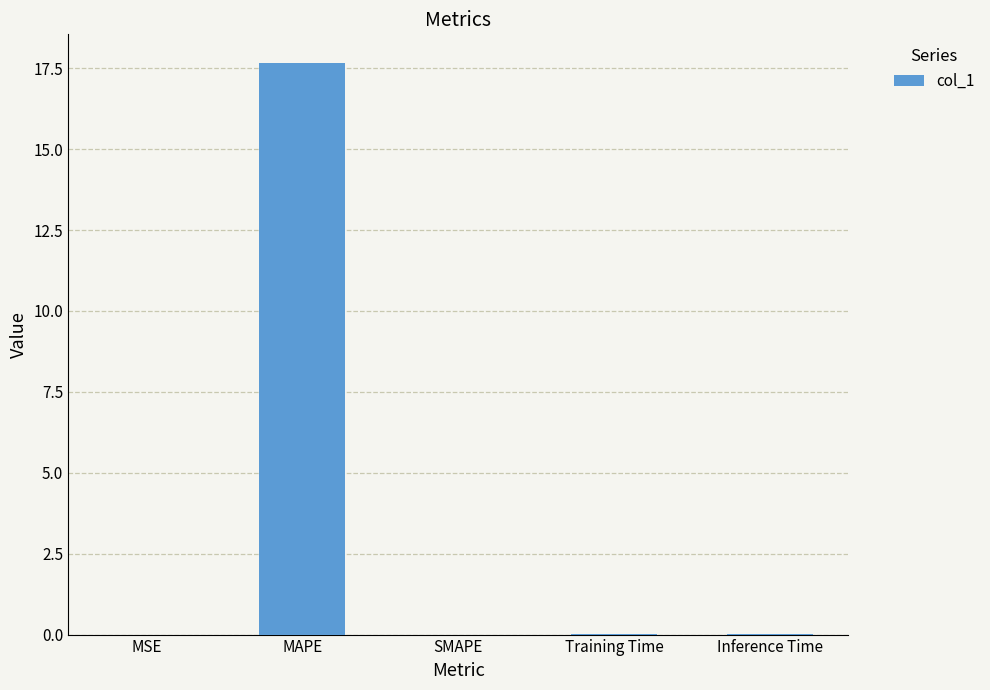

At which category does the chart reach its peak across all series?

MAPE